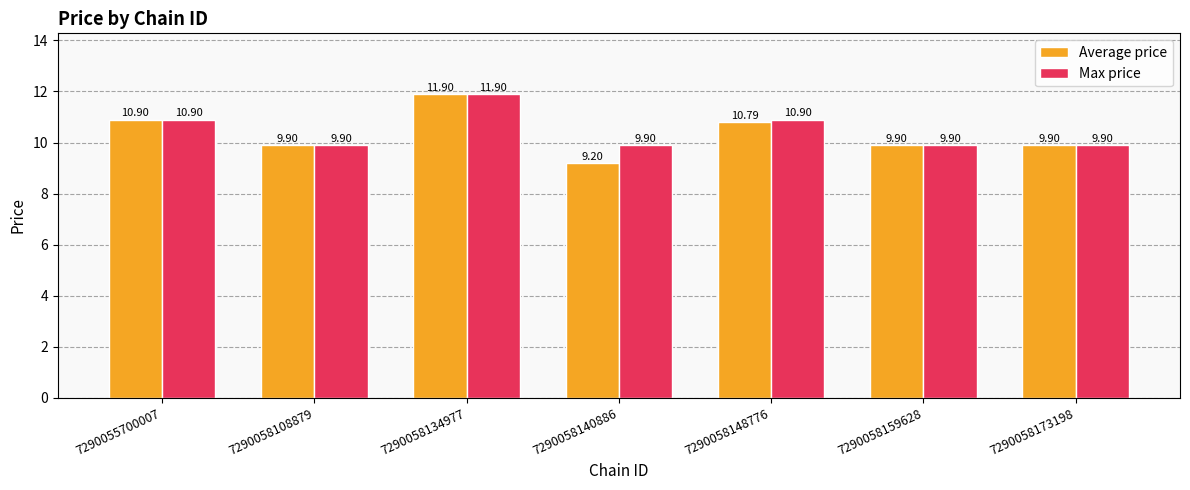

Are the bars horizontal?

No